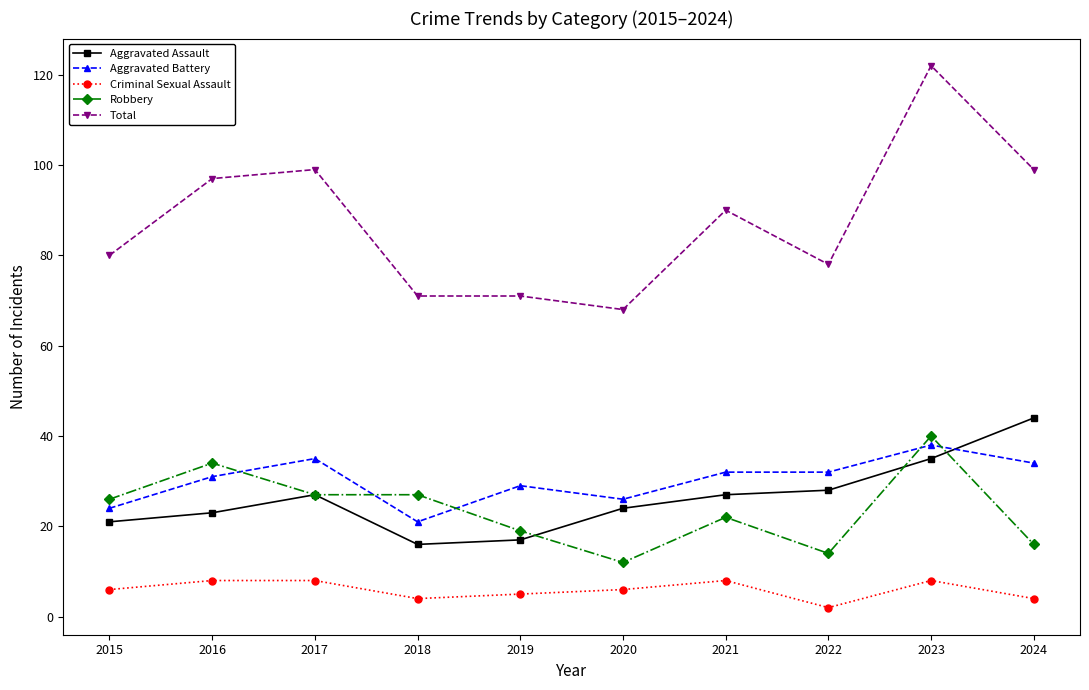

Between 2021 and 2023, which series saw the biggest shift?

Total